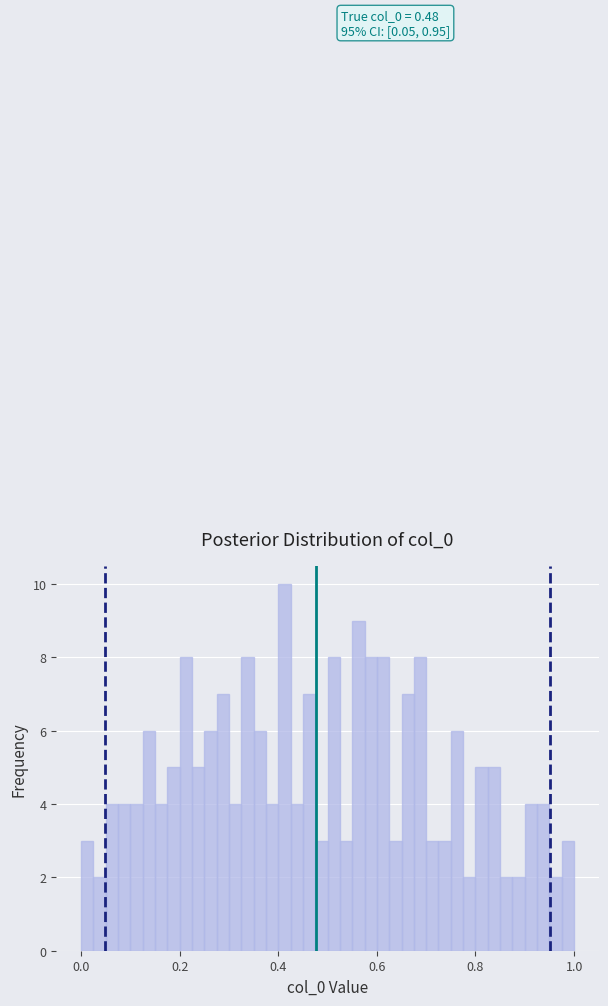

Read against the x-axis, roughly where is the centre of the tallest bar?

0.42